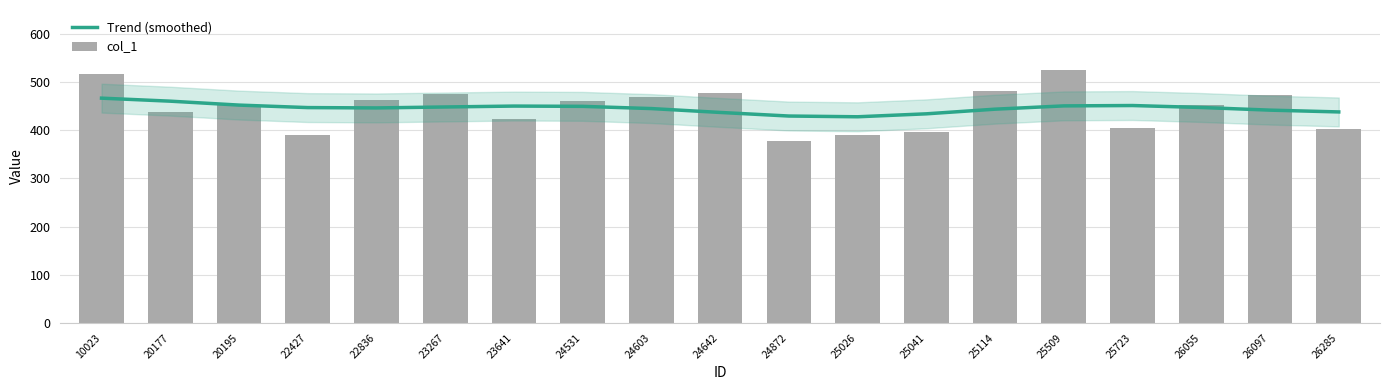

What is the difference between the maximum and minimum values in the col_1 series?

147.6